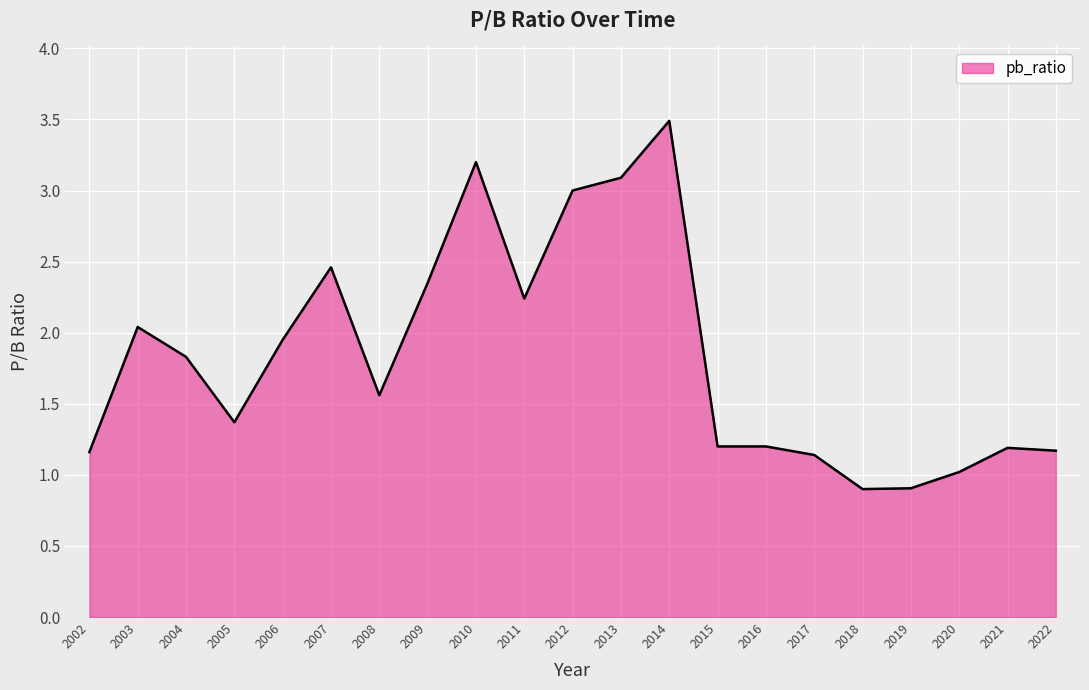

What is the sum of all values?

38.5